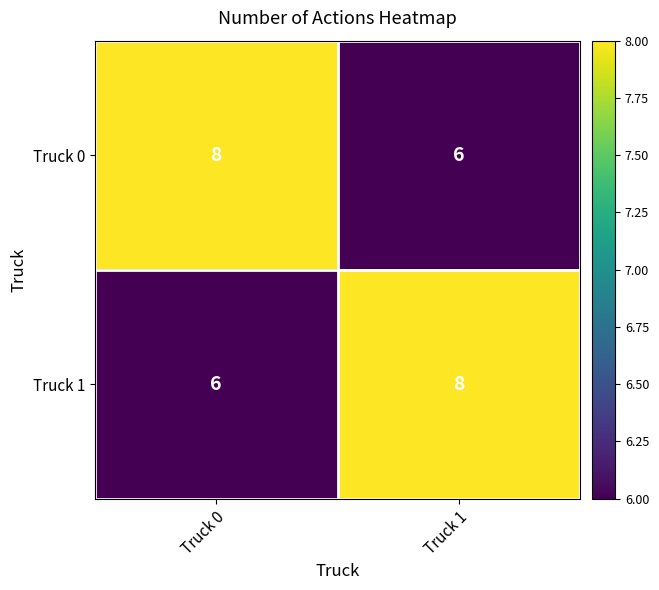

What is the sum of all Truck 0 values?

14